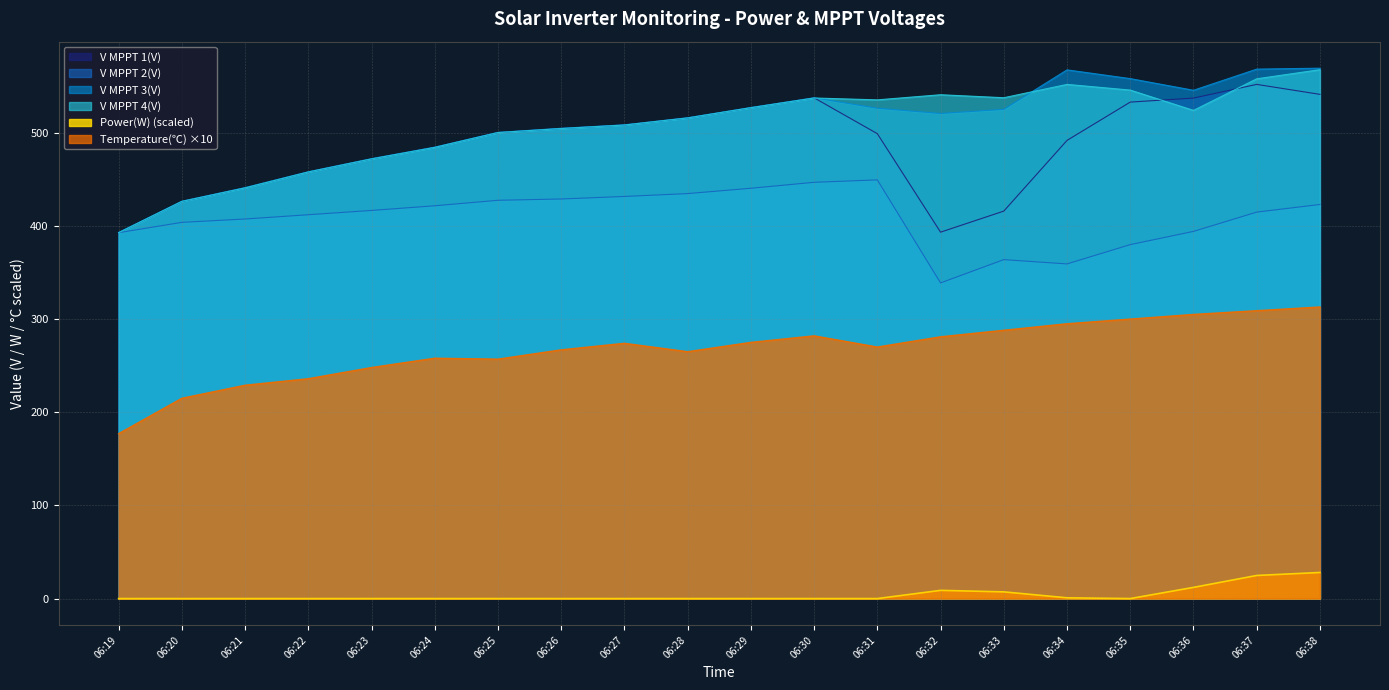

Where is the first local maximum for V MPPT 4(V)?

06:30